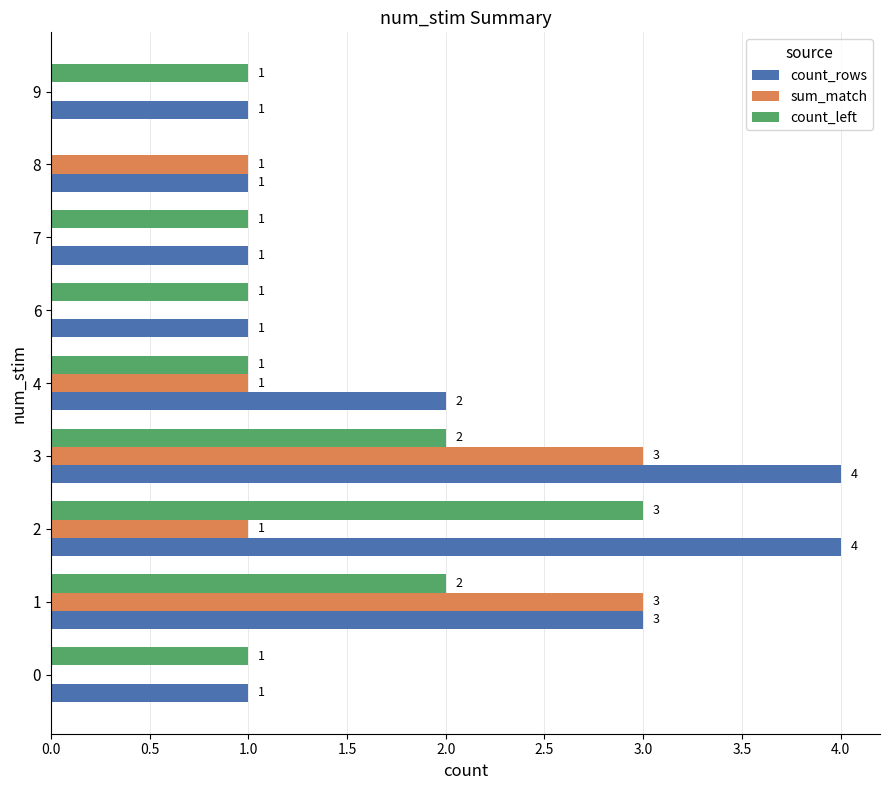

What is the average value of the count_left series?

1